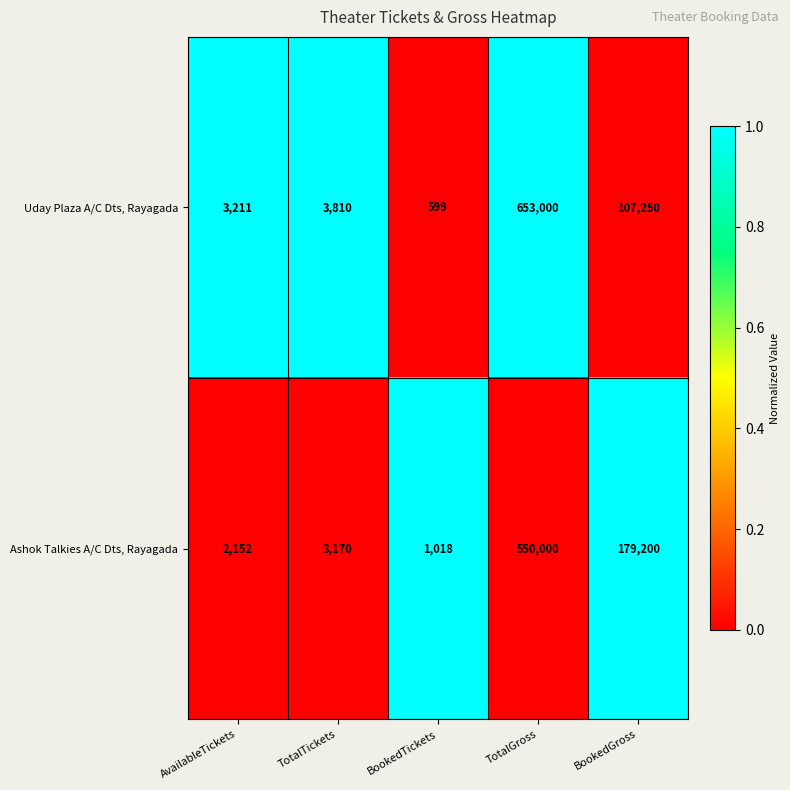

Count the number of data series in this chart.

2